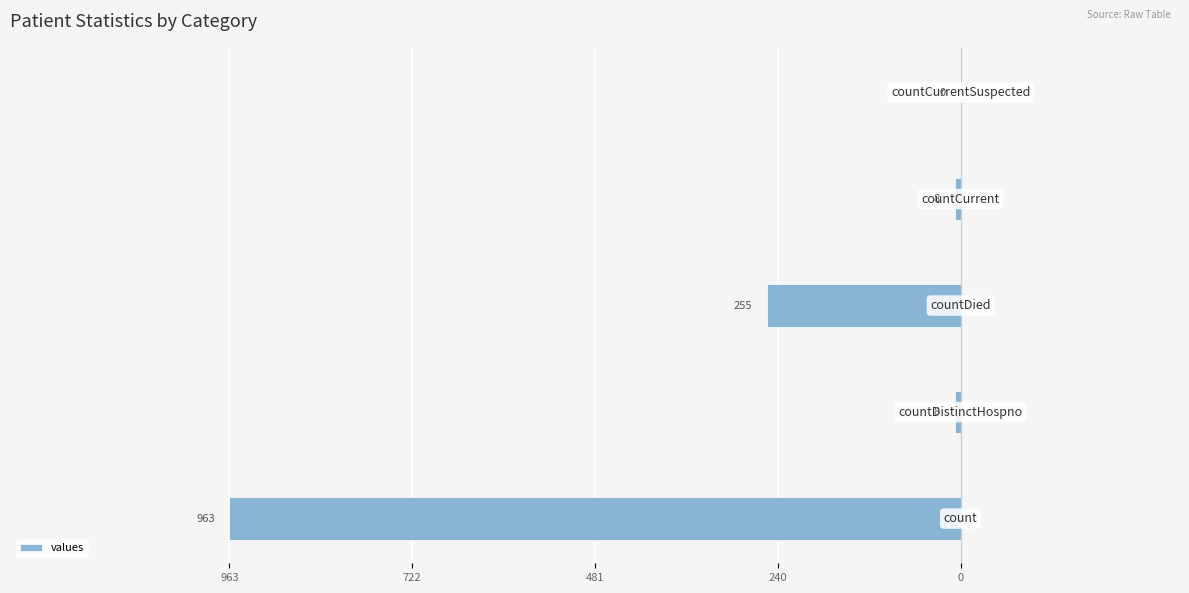

Are the bars horizontal?

Yes